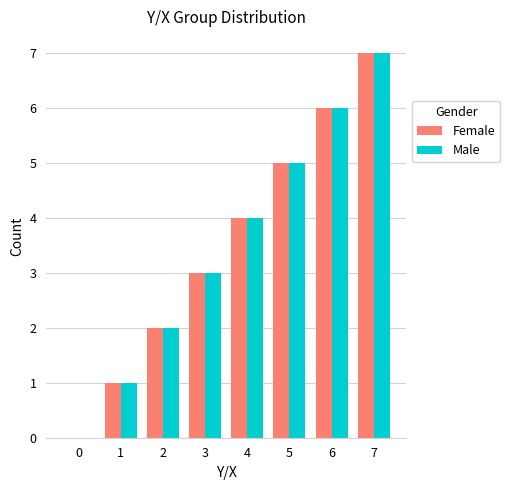

The Female series shows 4 at 4. True or false?

True